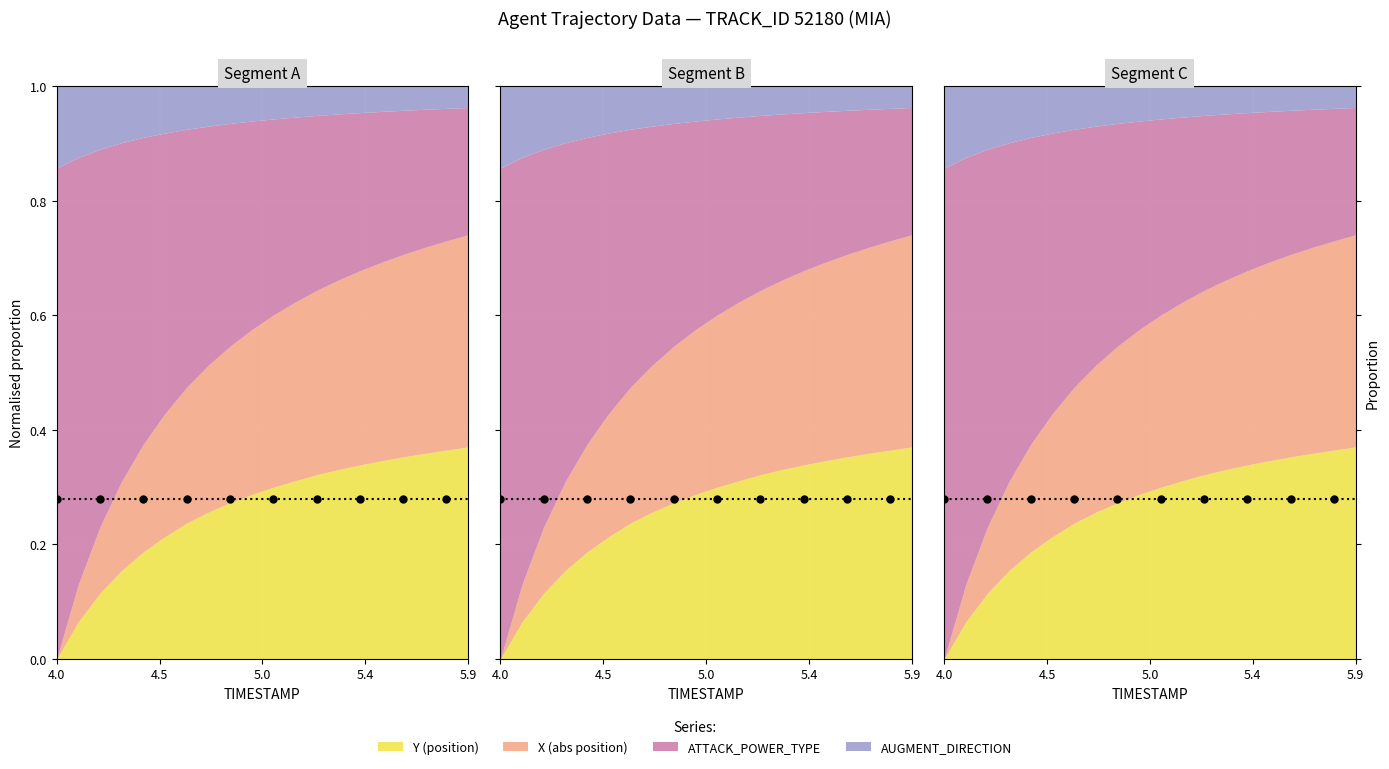

What position from the left is 5.7?

18